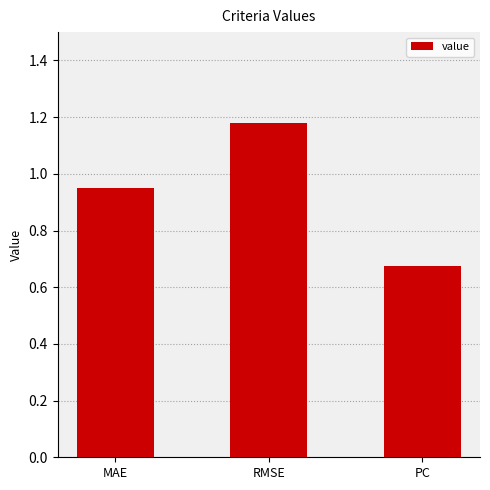

True or false: the data shows 0.3 at PC.

False